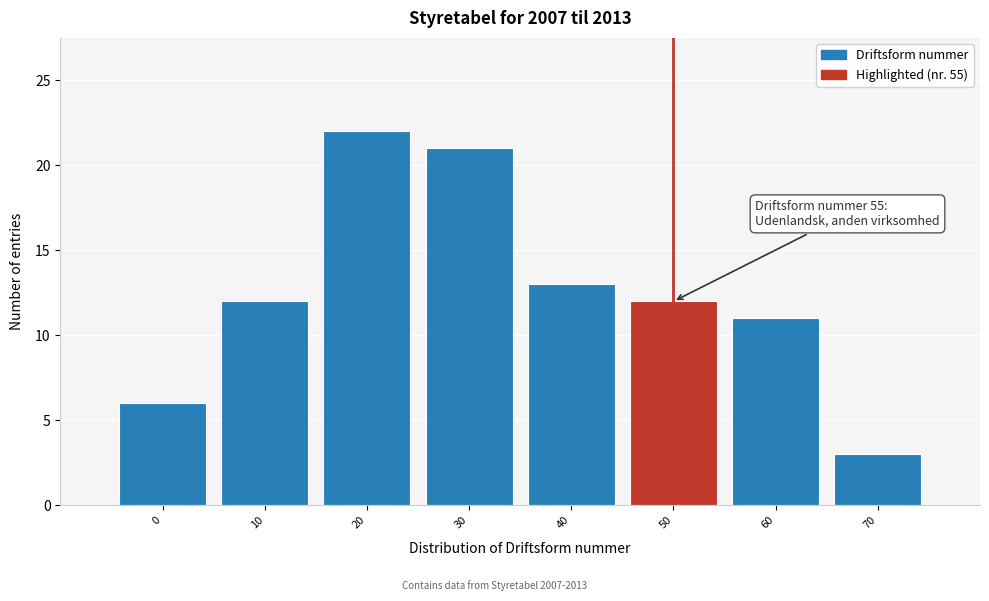

Reading left to right, transcribe all the data shown in this chart.

0=6	10=12	20=22	30=21	40=13	50=12	60=11	70=3